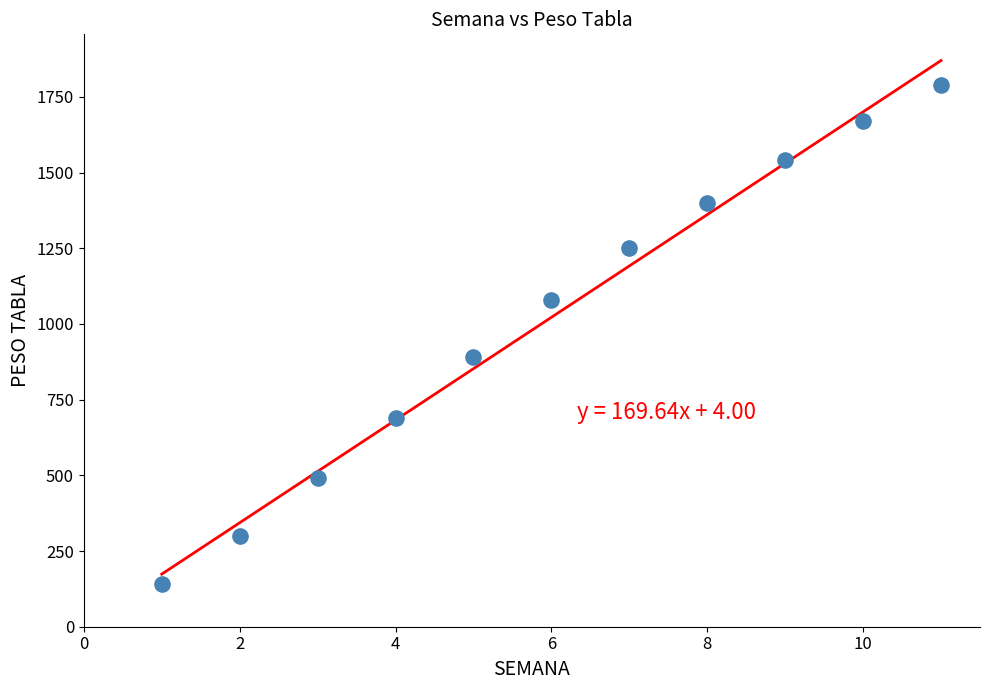

What Y value in the scatter plot is closest to 965?

890